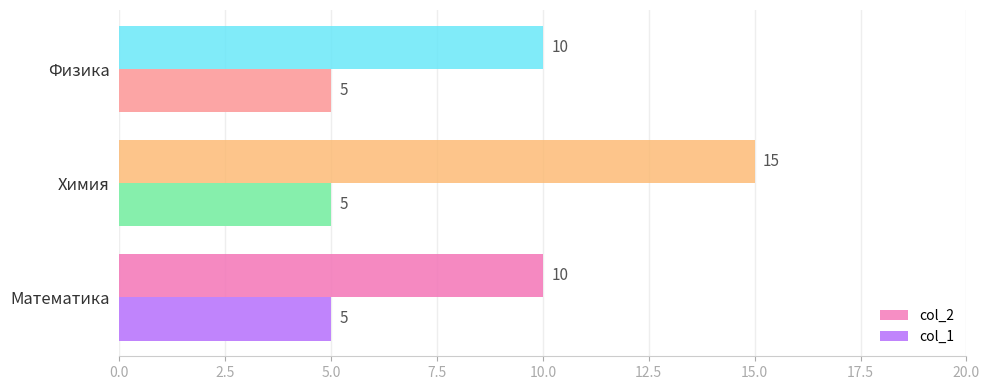

What position from the left is 2.5?

2